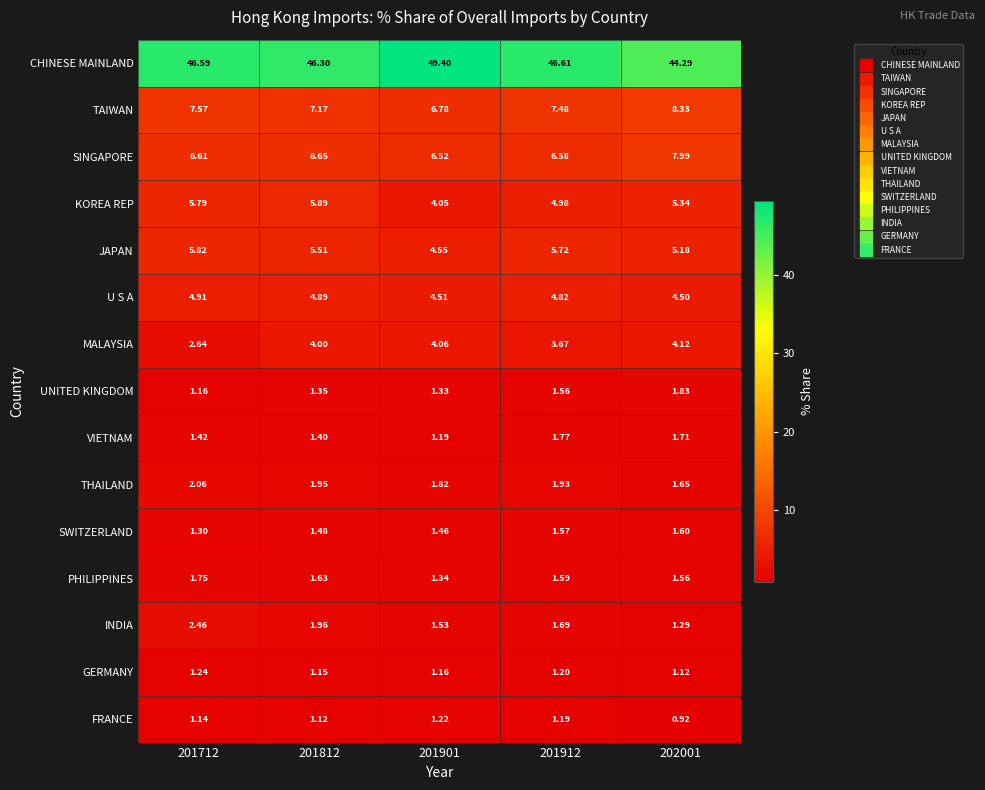

Which series has the widest spread of values?

CHINESE MAINLAND